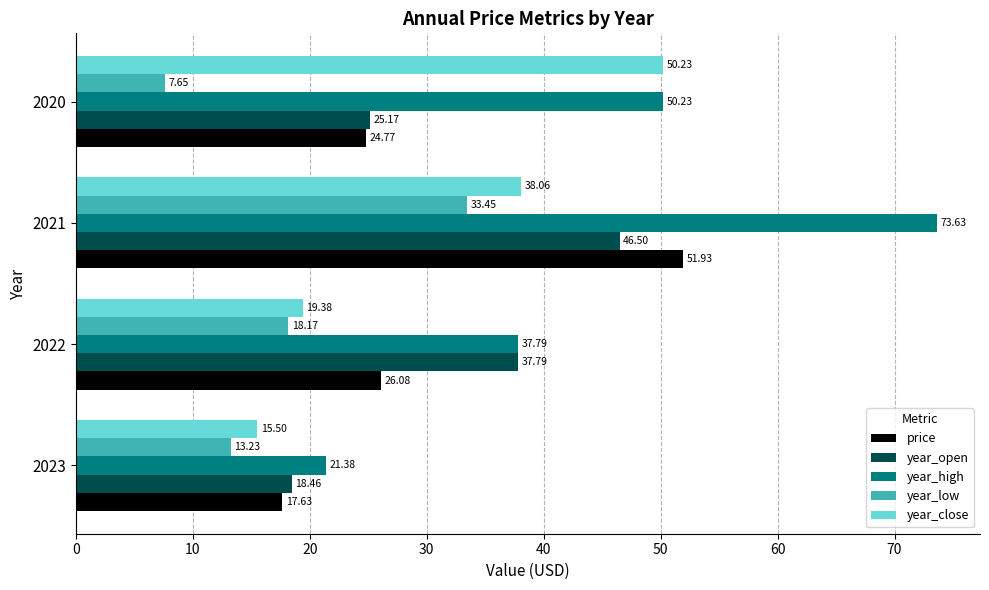

Which series has the largest range (max minus min)?

year_high